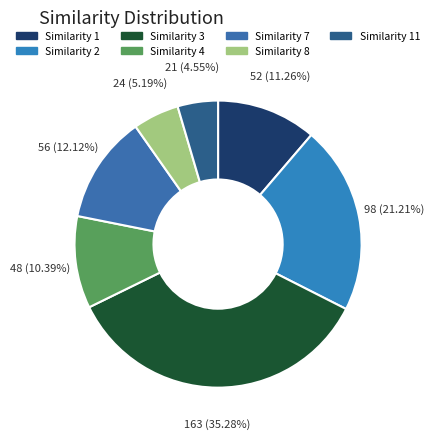

Count the number of slices in the pie.

7